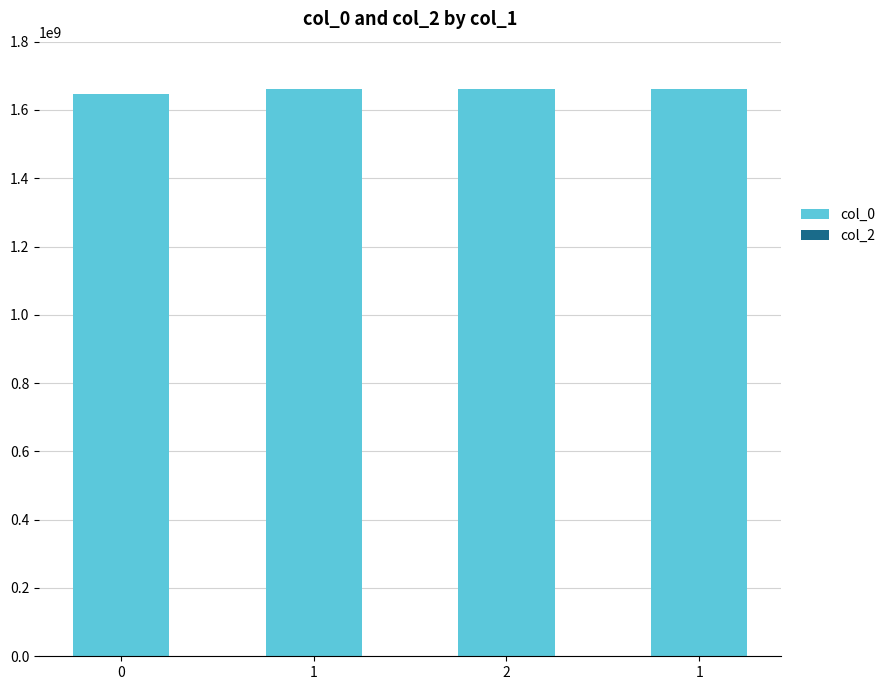

Reading left to right, list all the values displayed in this chart.

col_0: 0=1646247734	1=1660608205	2=1661184191	1=1661187802
col_2: 0=0	1=0	2=0	1=0